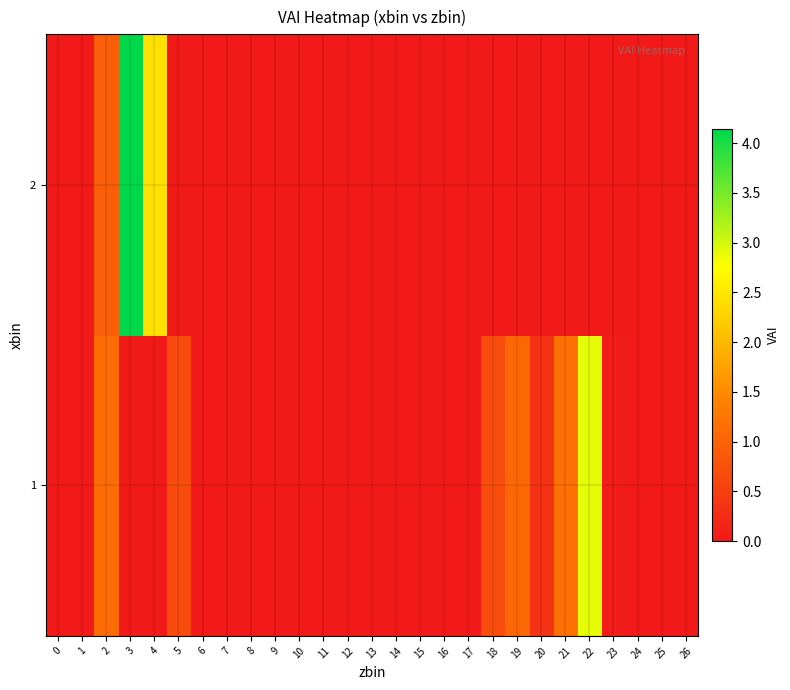

Reading left to right, list all the values displayed in this chart.

1: 0=0.0	1=0.0	2=1.1	3=0.0	4=0.0	5=0.7	6=0.0	7=0.0	8=0.0	9=0.0	10=0.0	11=0.0	12=0.0	13=0.0	14=0.0	15=0.0	16=0.0	17=0.0	18=0.7	19=1.1	20=0.3	21=1.2	22=2.9	23=0.1	24=0.0	25=0.0	26=0.0
2: 0=0.0	1=0.0	2=0.9	3=4.1	4=2.4	5=0.0	6=0.0	7=0.0	8=0.0	9=0.0	10=0.0	11=0.0	12=0.0	13=0.0	14=0.0	15=0.0	16=0.0	17=0.0	18=0.0	19=0.0	20=0.0	21=0.0	22=0.0	23=0.0	24=0.0	25=0.0	26=0.0